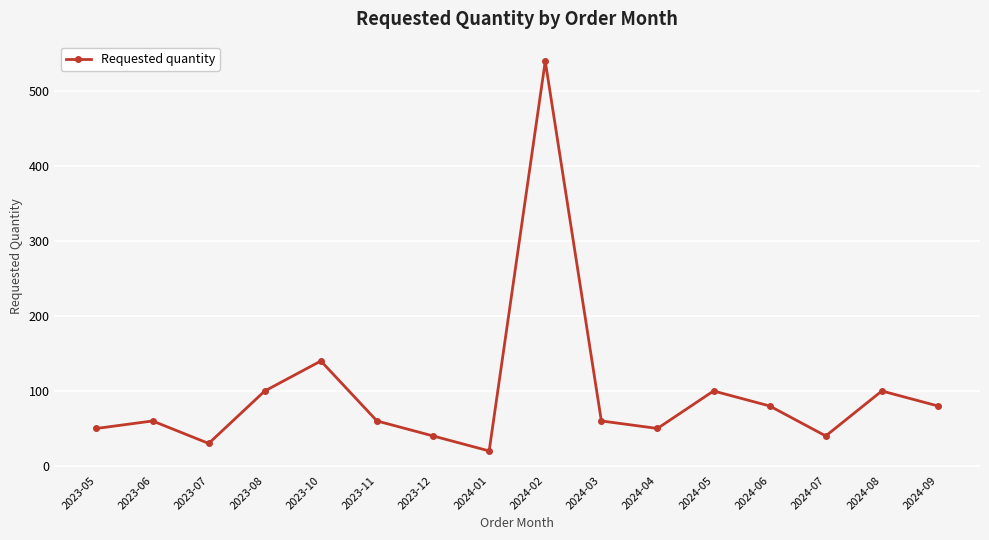

What is the label of the 16th point from the right?

2023-05